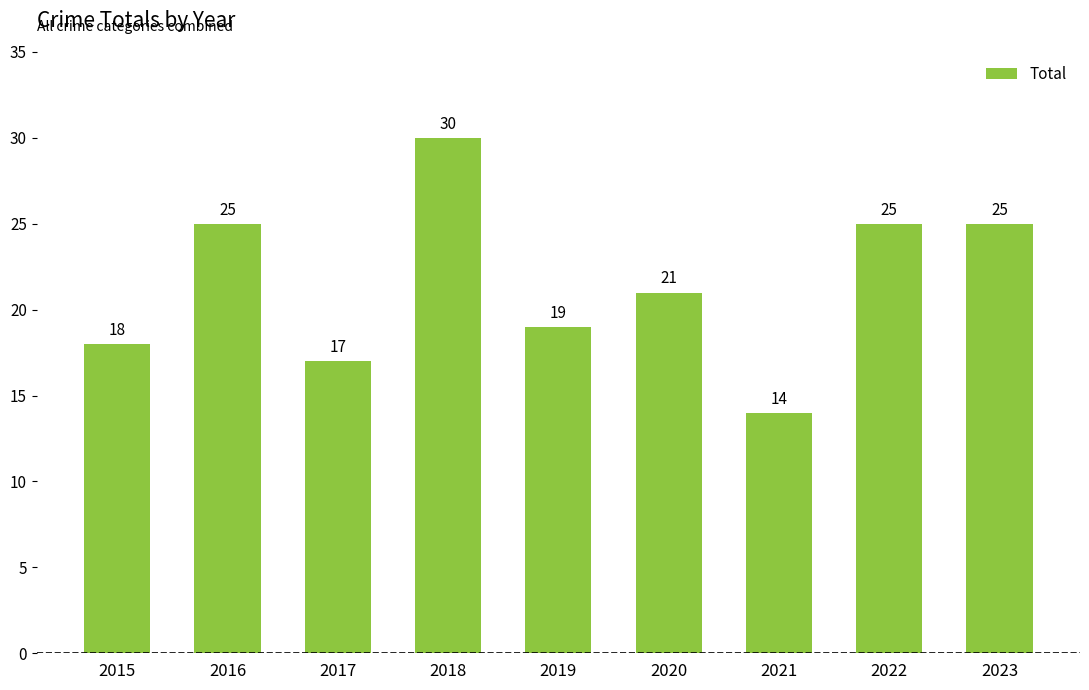

Count the number of data series in this chart.

1